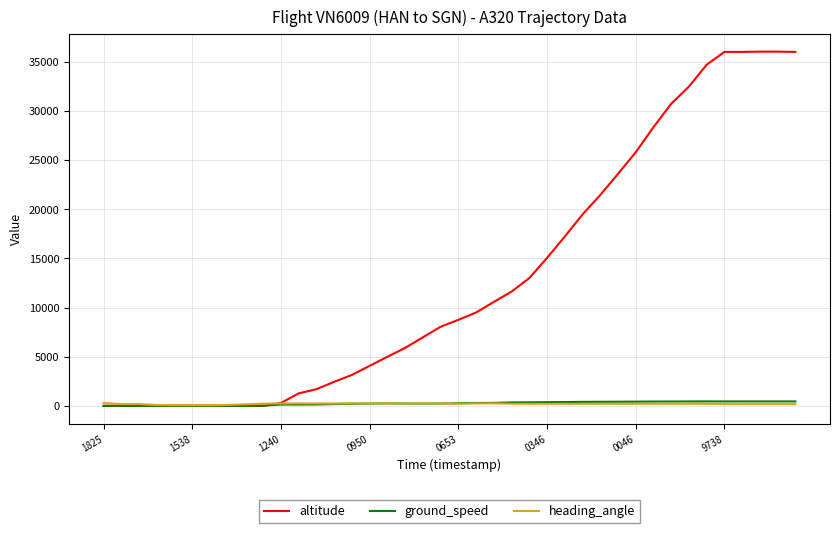

Which series has the largest total across all categories?

altitude